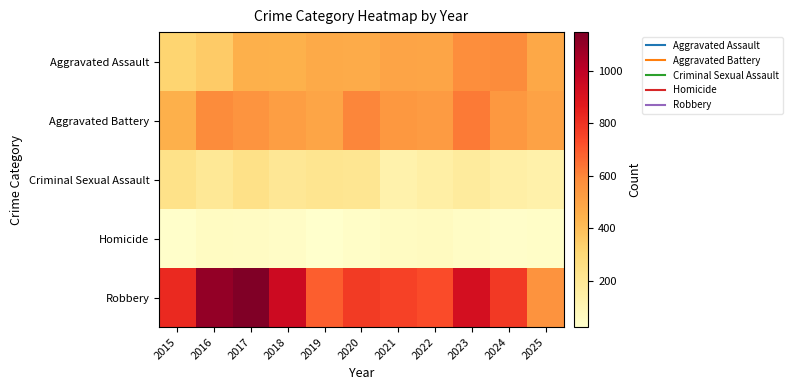

Reading left to right, transcribe all the data shown in this chart.

Aggravated Assault: 2015=319	2016=355	2017=453	2018=448	2019=475	2020=471	2021=497	2022=491	2023=581	2024=590	2025=485
Aggravated Battery: 2015=451	2016=589	2017=556	2018=517	2019=492	2020=601	2021=546	2022=532	2023=629	2024=546	2025=505
Criminal Sexual Assault: 2015=240	2016=197	2017=247	2018=204	2019=219	2020=212	2021=128	2022=149	2023=176	2024=145	2025=132
Homicide: 2015=33	2016=58	2017=54	2018=44	2019=25	2020=40	2021=56	2022=61	2023=47	2024=34	2025=40
Robbery: 2015=825	2016=1103	2017=1147	2018=947	2019=691	2020=775	2021=757	2022=732	2023=921	2024=780	2025=564